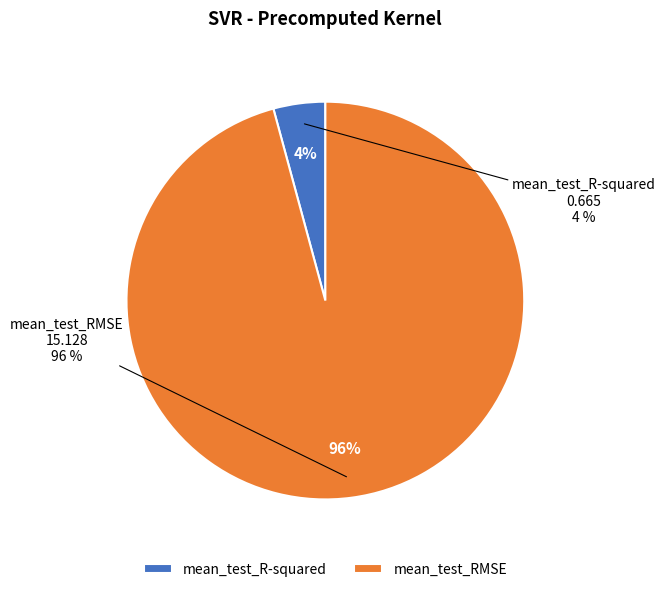

What percentage is the mean_test_R-squared slice, to the nearest percent?

4%